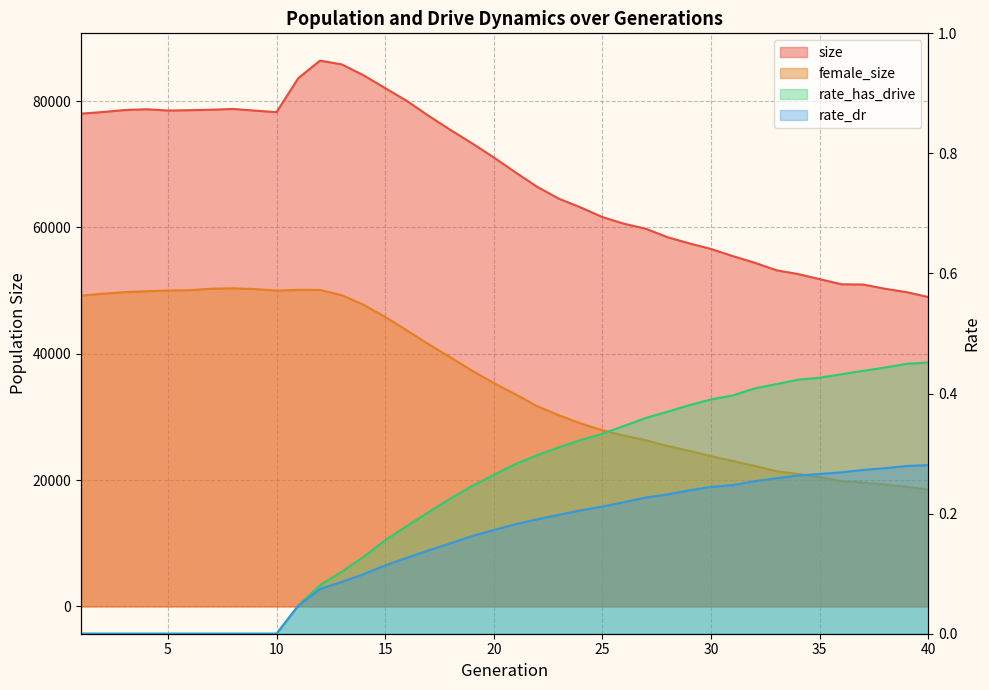

True or false: female_size and rate_has_drive intersect in this chart.

False